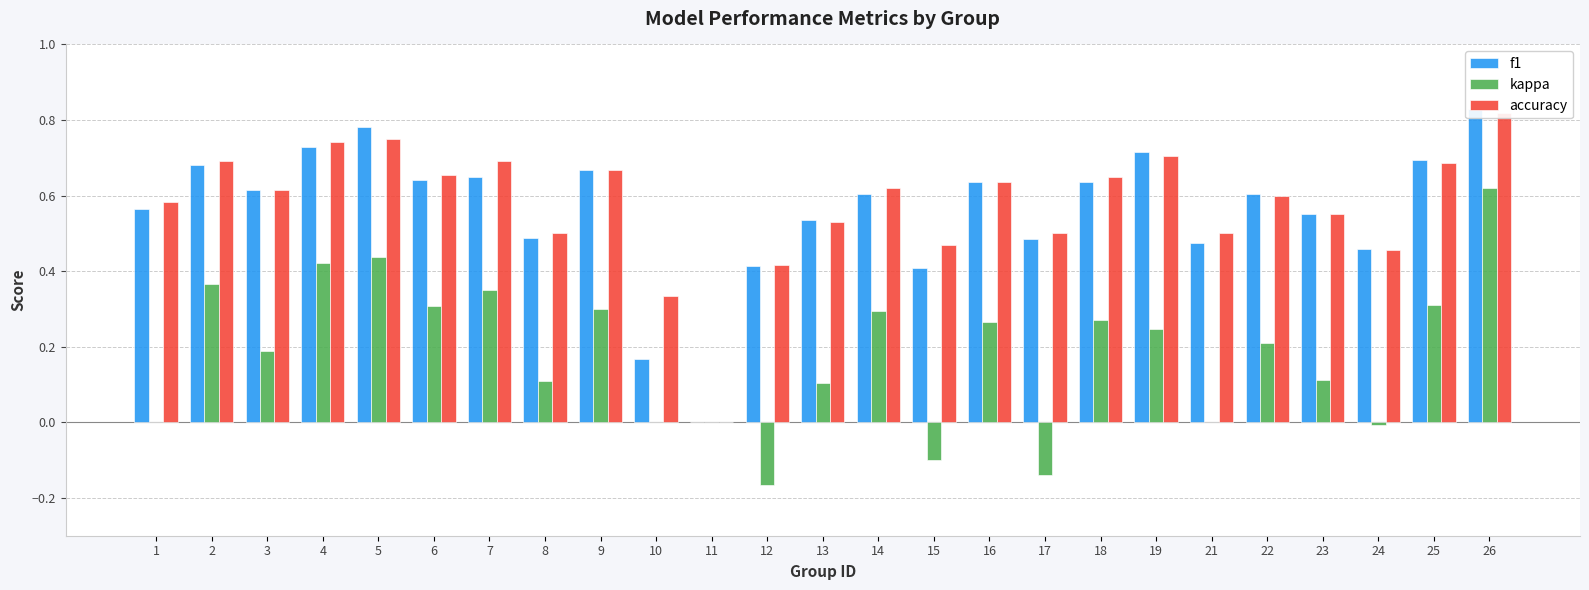

Which series has the largest range (max minus min)?

f1